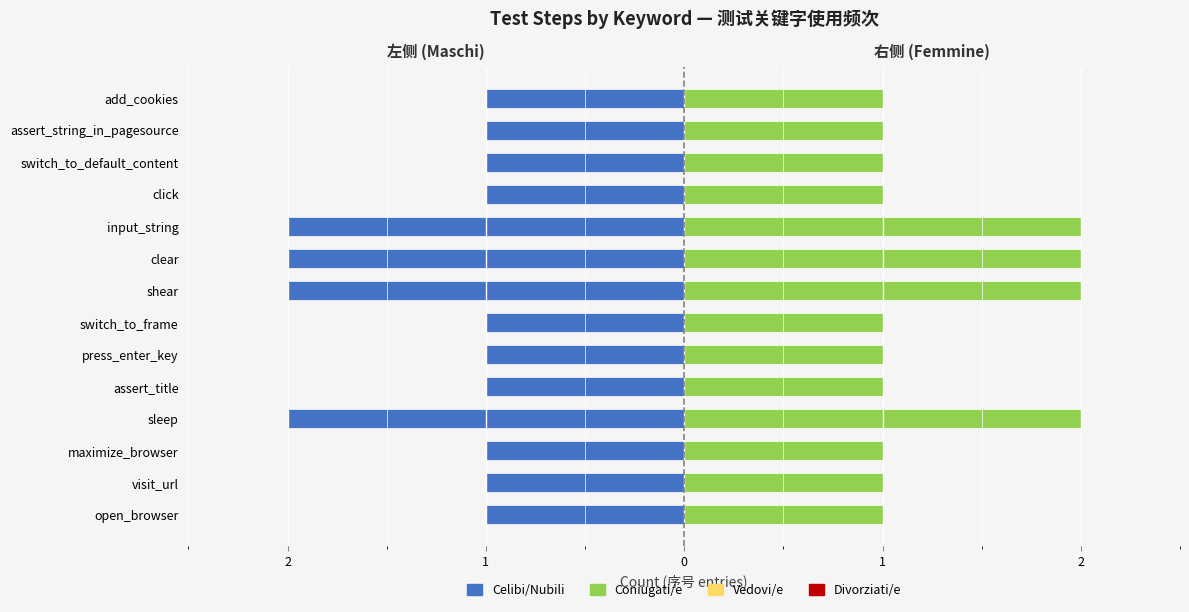

At how many categories does at least one series exceed 0?

14